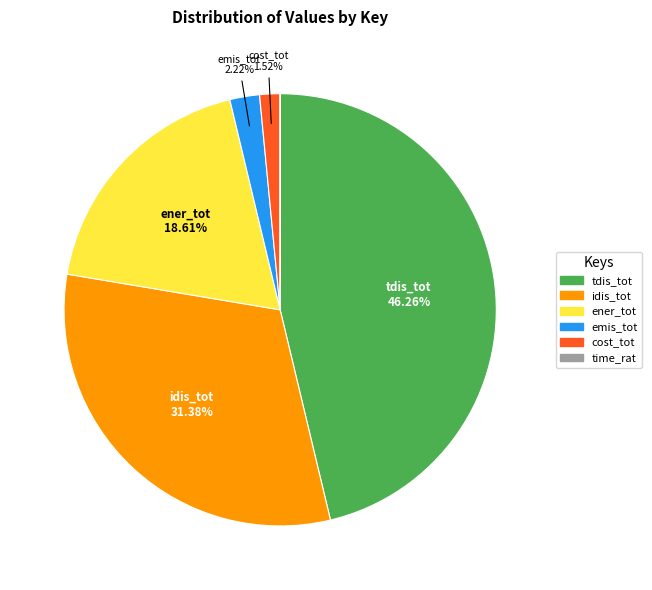

To the nearest percent, what percentage of the pie is idis_tot?

31%